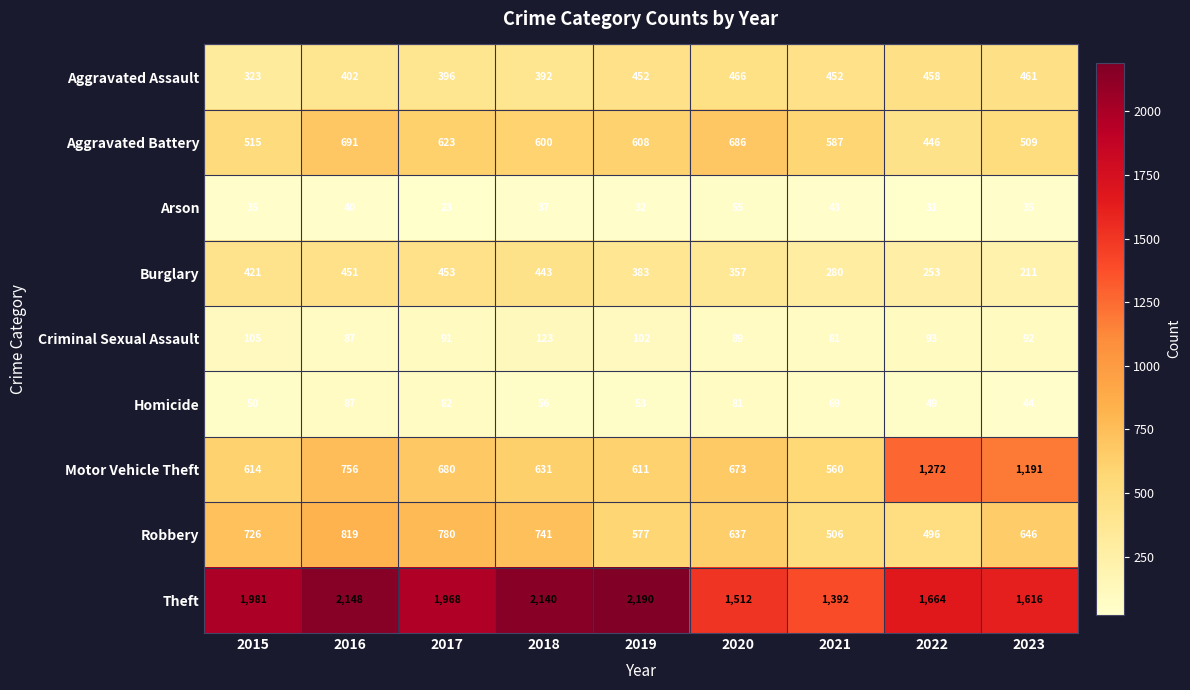

List the series in order of their peak value, highest first.

Theft, Motor Vehicle Theft, Robbery, Aggravated Battery, Aggravated Assault, Burglary, Criminal Sexual Assault, Homicide, Arson